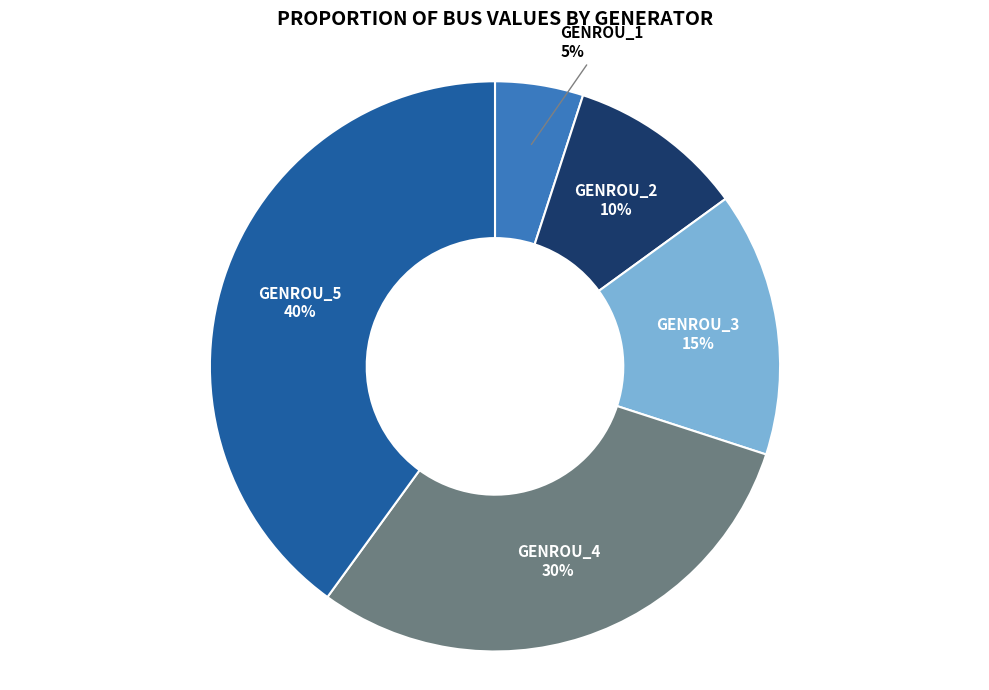

How many slices are in this pie chart?

5